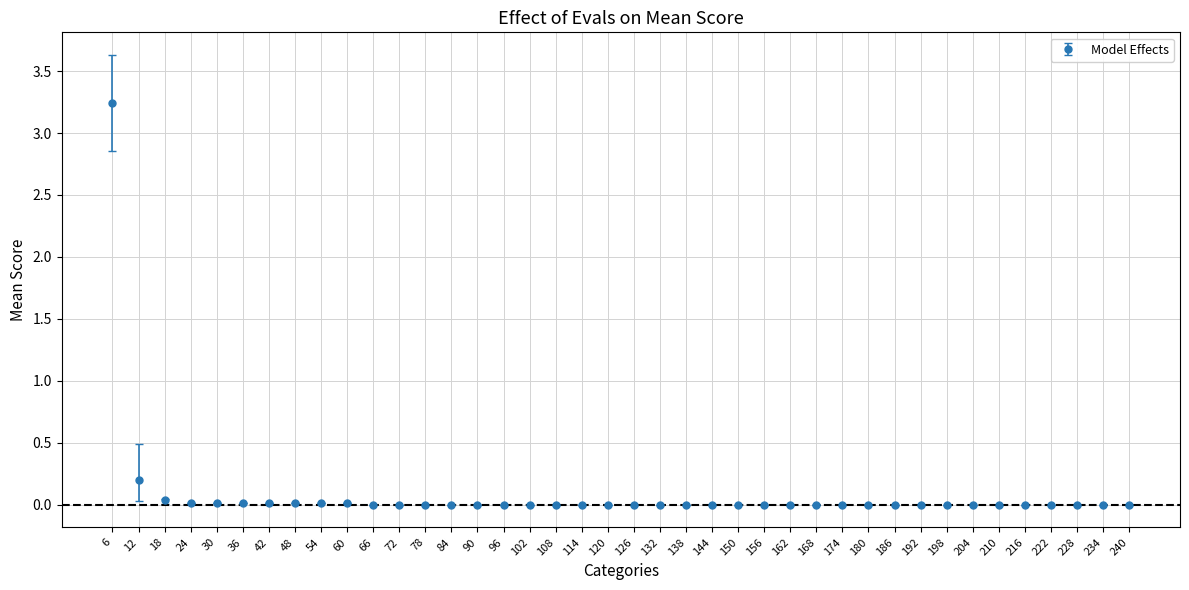

Is it true that the value at 144 is 0.0?

True